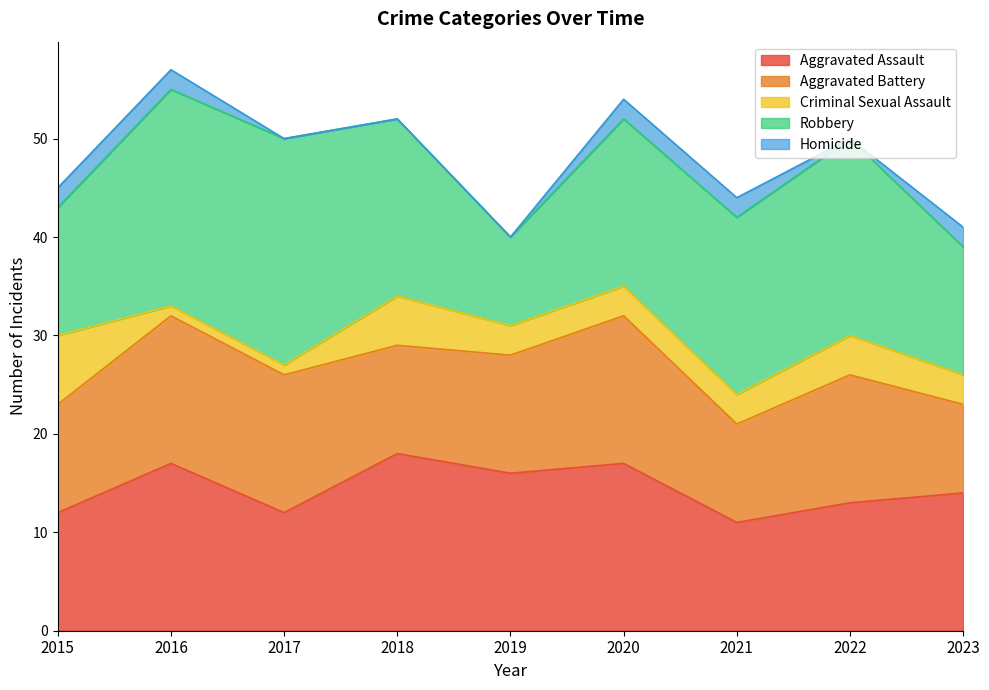

How many interior local valleys does the Aggravated Battery series have?

2